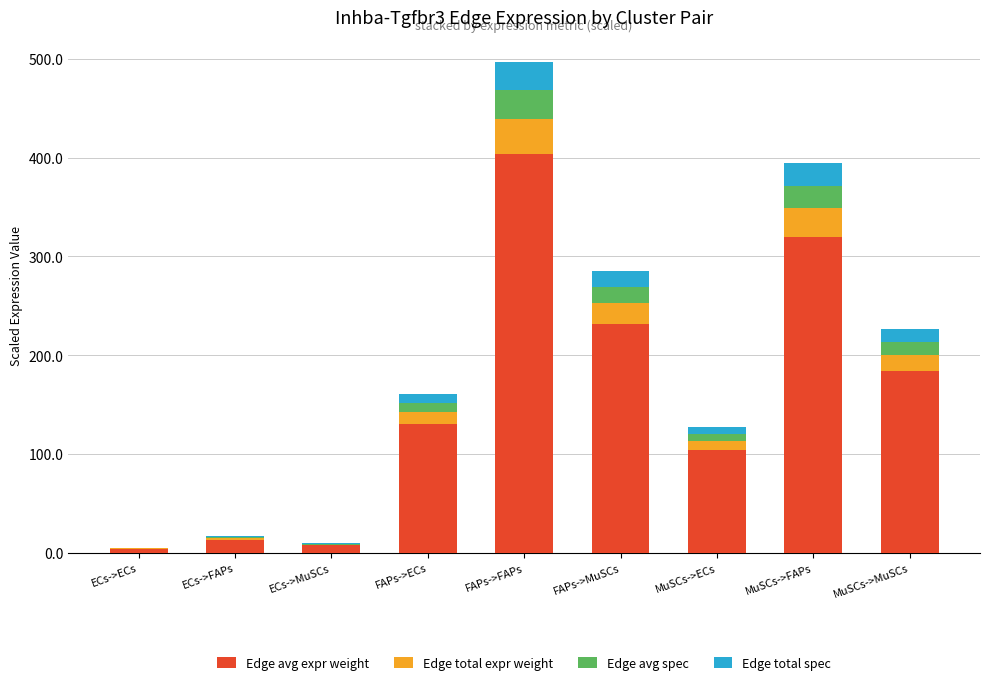

Is it true that Edge avg expr weight equals 692.0 at FAPs->FAPs?

False